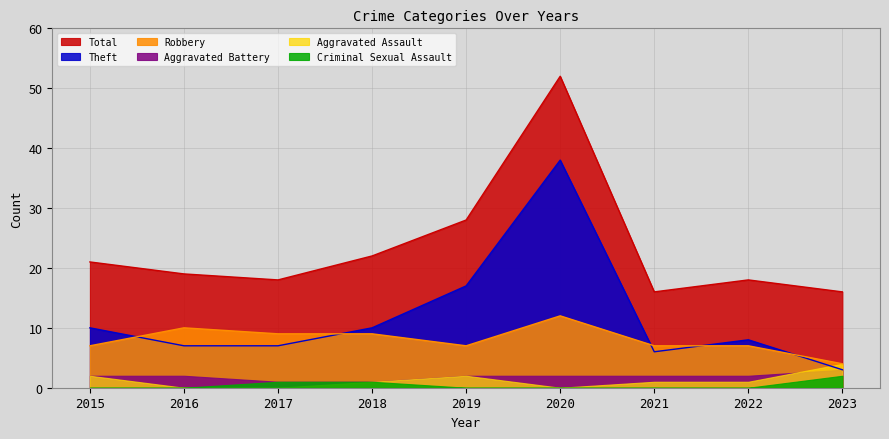

The value of Theft at 2023 is 3. True or false?

True